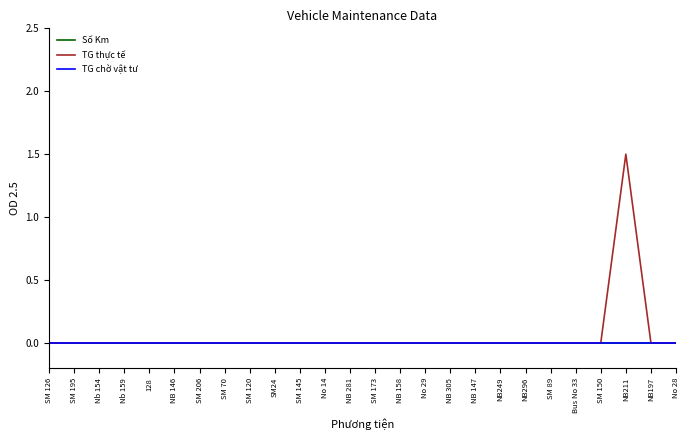

The TG thực tế series shows 0.5 at SM 206. True or false?

False